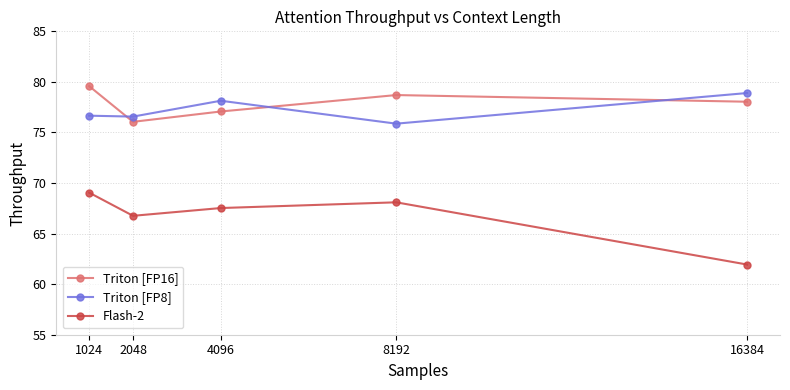

At which category does Flash-2 reach its first local valley?

2048